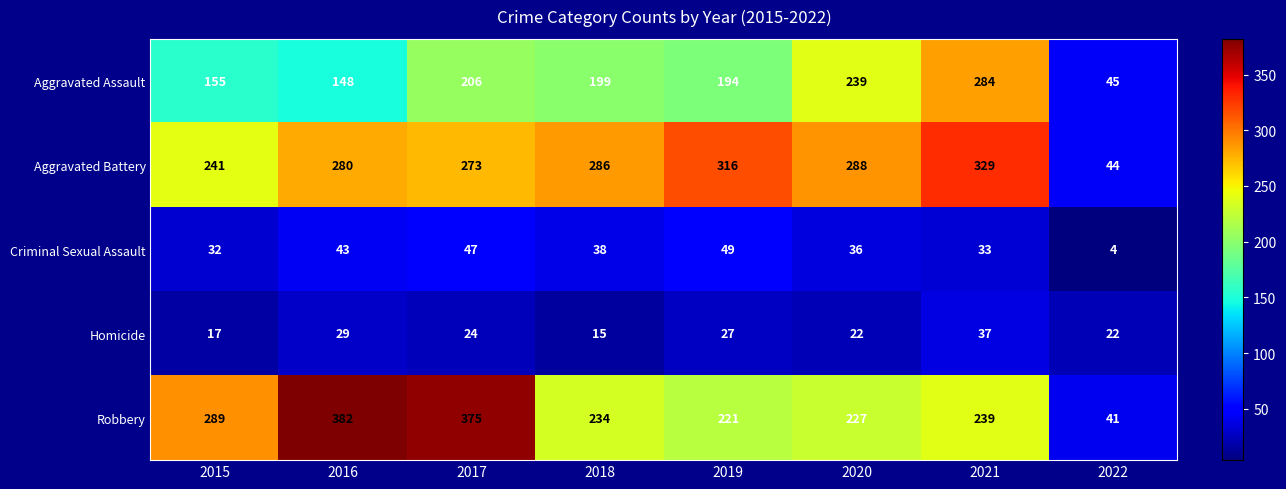

What is the sum of all Homicide values?

193